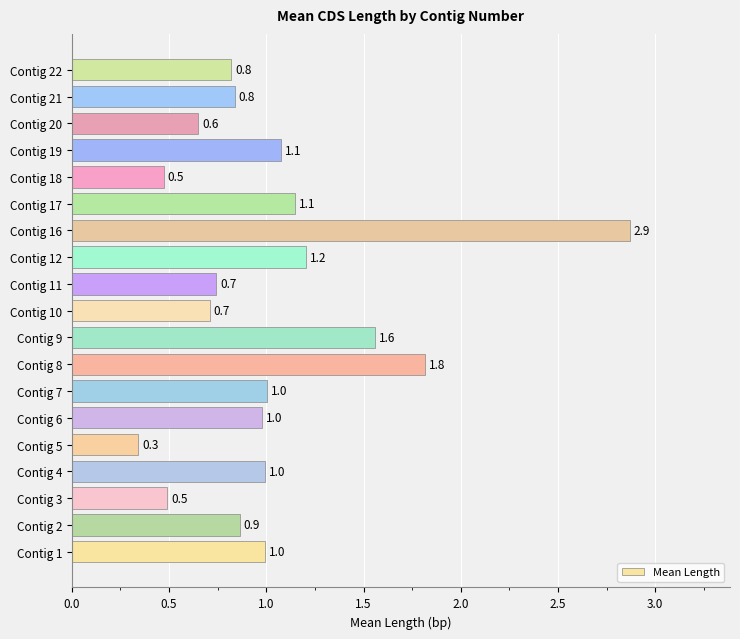

Reading top to bottom, list all the values displayed in this chart.

Contig 22=0.8	Contig 21=0.8	Contig 20=0.6	Contig 19=1.1	Contig 18=0.5	Contig 17=1.1	Contig 16=2.9	Contig 12=1.2	Contig 11=0.7	Contig 10=0.7	Contig 9=1.6	Contig 8=1.8	Contig 7=1.0	Contig 6=1.0	Contig 5=0.3	Contig 4=1.0	Contig 3=0.5	Contig 2=0.9	Contig 1=1.0